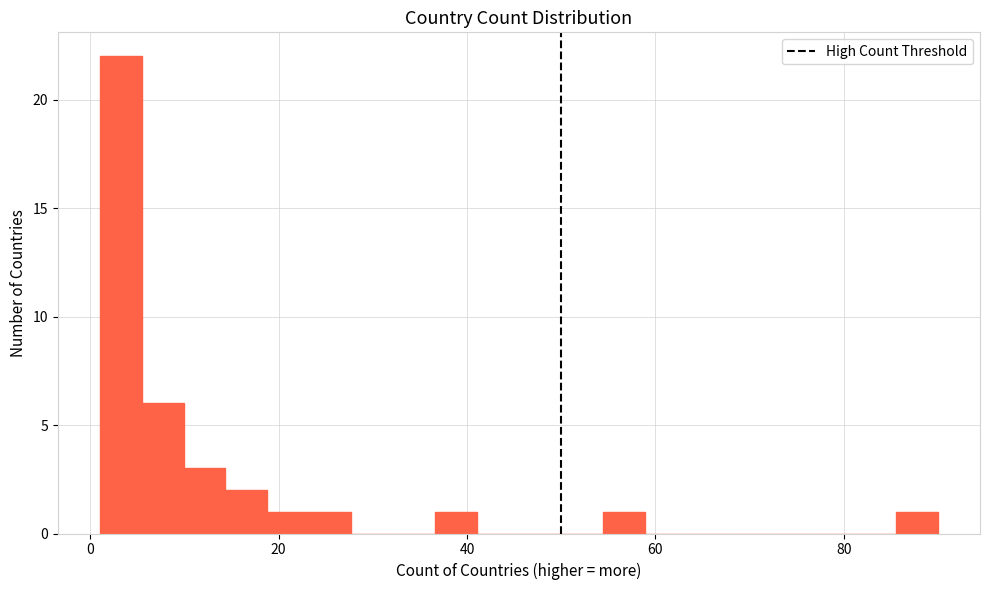

Read against the x-axis, roughly where is the centre of the tallest bar?

4